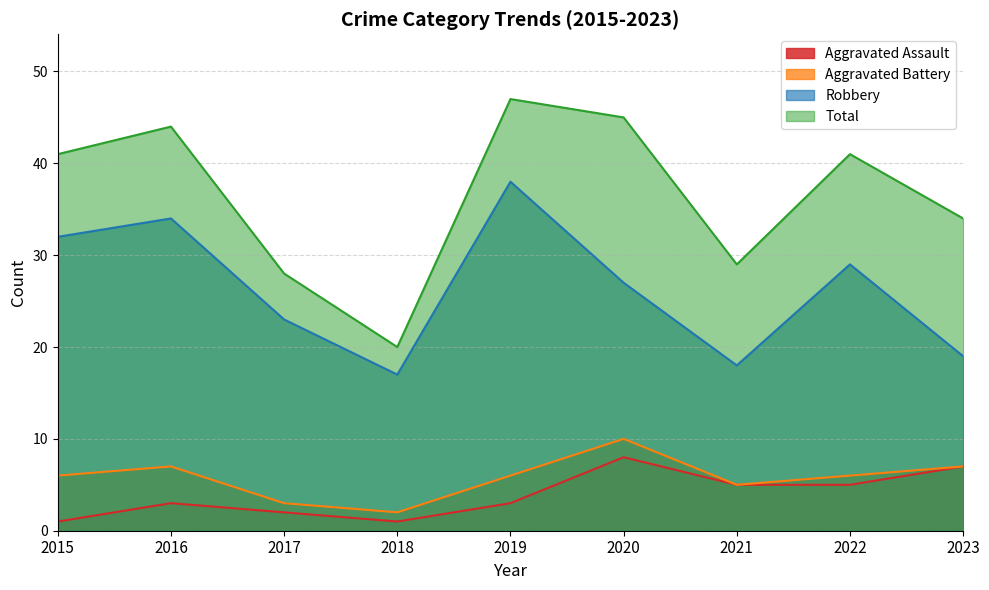

Reading right to left, list all the values displayed in this chart.

Aggravated Assault: 2023=7	2022=5	2021=5	2020=8	2019=3	2018=1	2017=2	2016=3	2015=1
Aggravated Battery: 2023=7	2022=6	2021=5	2020=10	2019=6	2018=2	2017=3	2016=7	2015=6
Robbery: 2023=19	2022=29	2021=18	2020=27	2019=38	2018=17	2017=23	2016=34	2015=32
Total: 2023=34	2022=41	2021=29	2020=45	2019=47	2018=20	2017=28	2016=44	2015=41